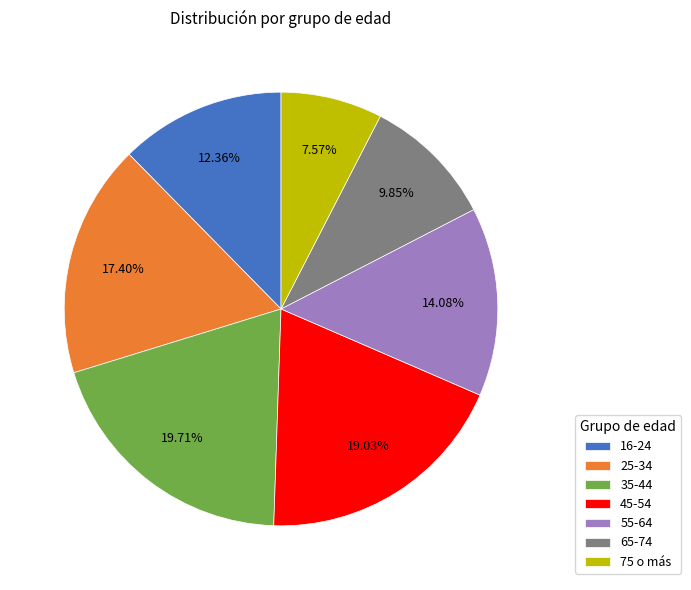

Does any single category account for the majority?

No